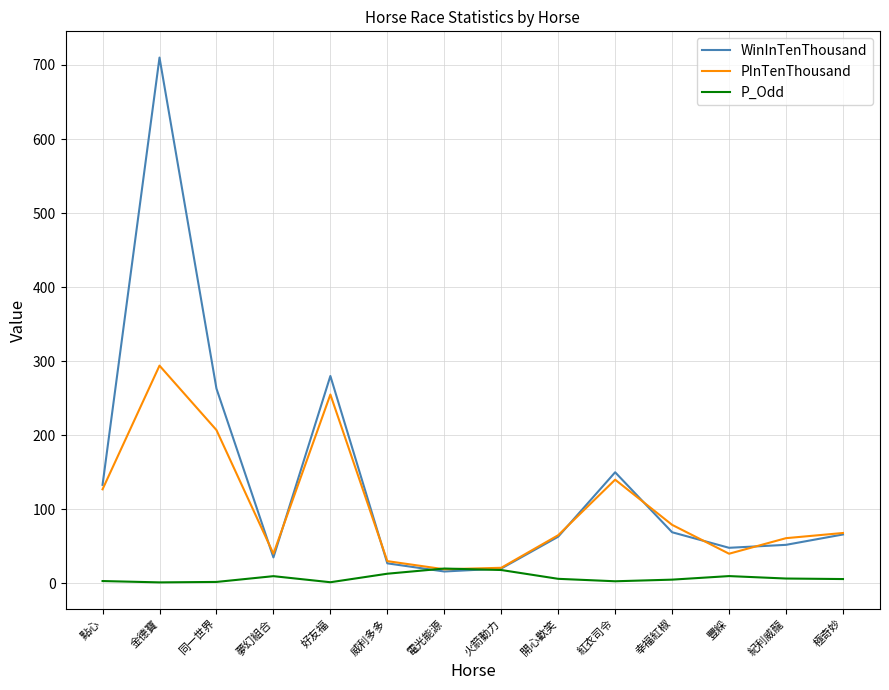

At how many categories does at least one series exceed 256?

3